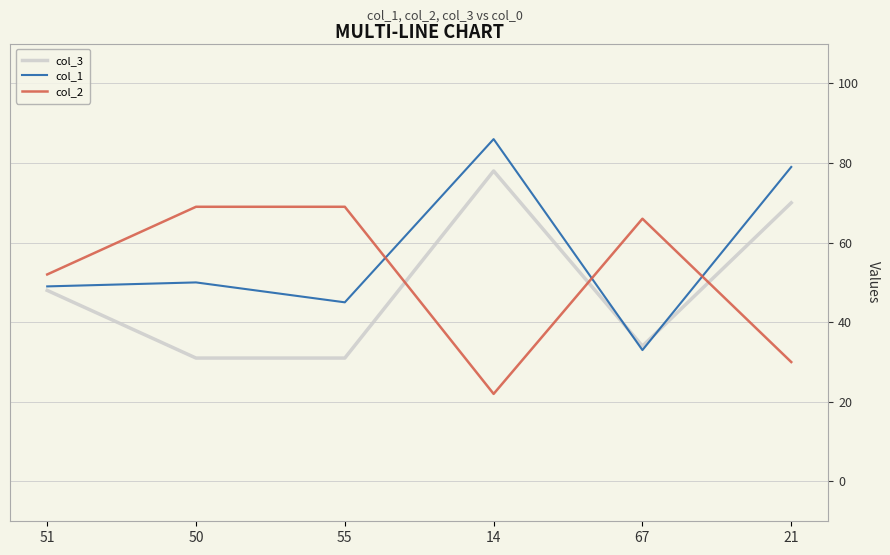

What are all the series names shown in the legend?

col_3, col_1, col_2